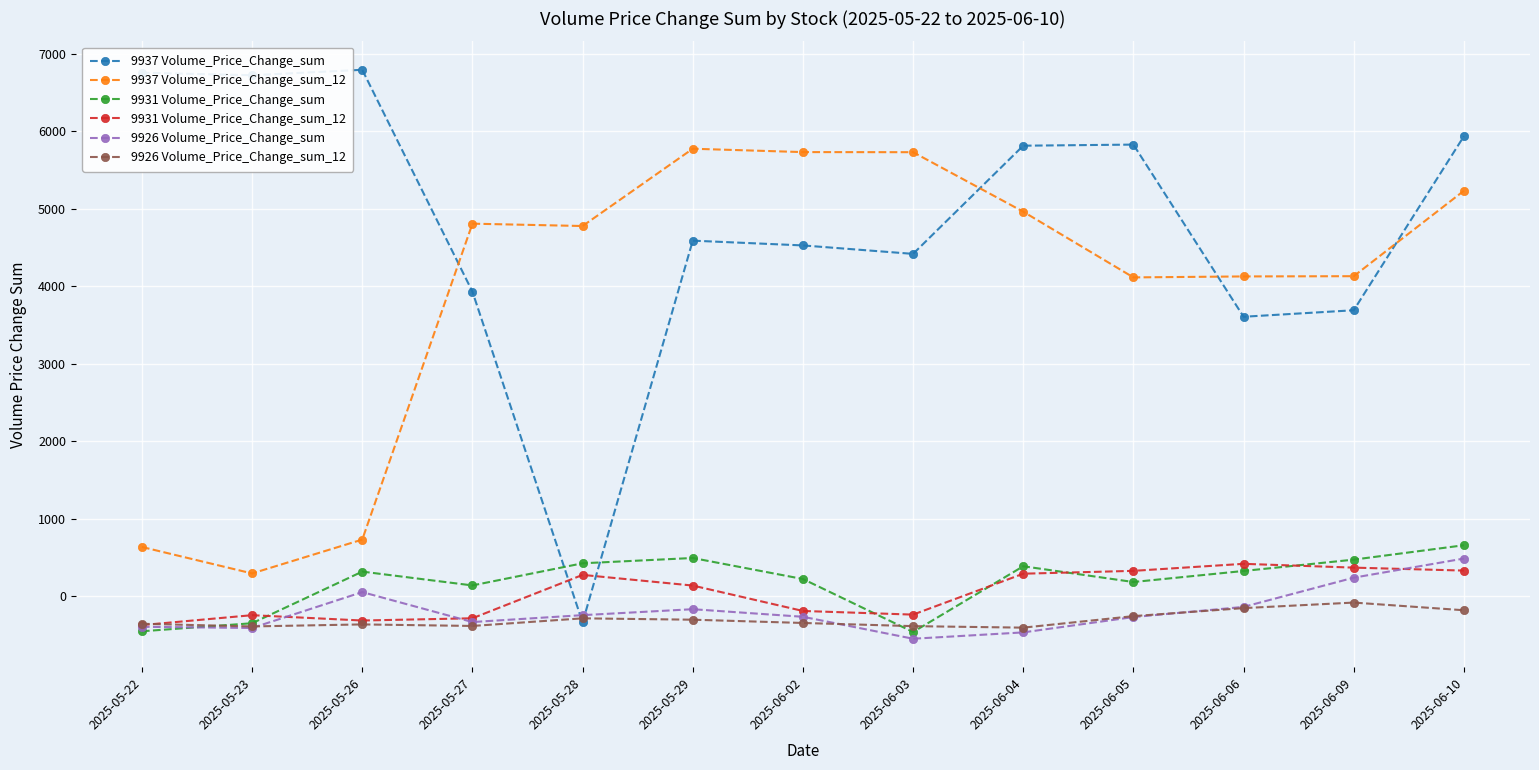

How many interior local peaks does the 9937 Volume_Price_Change_sum series have?

3